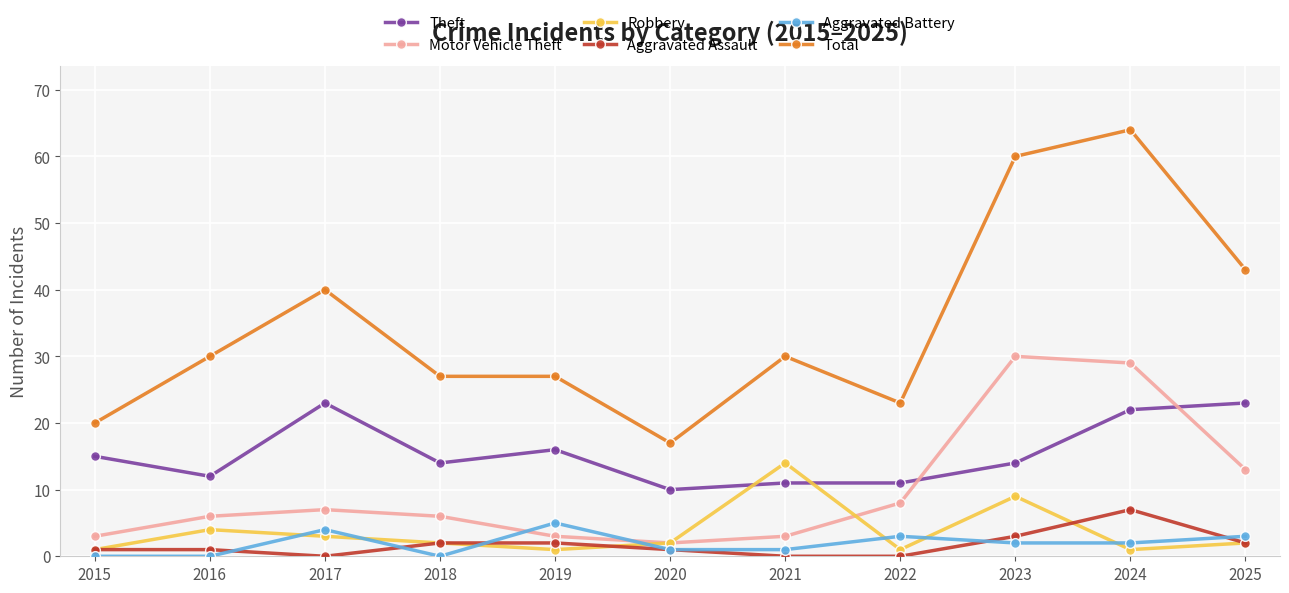

Which series has the largest range (max minus min)?

Total